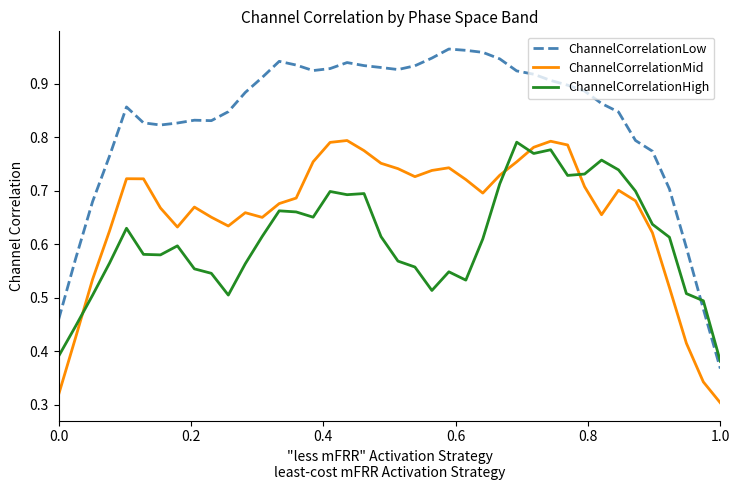

Which series has the widest spread of values?

ChannelCorrelationLow